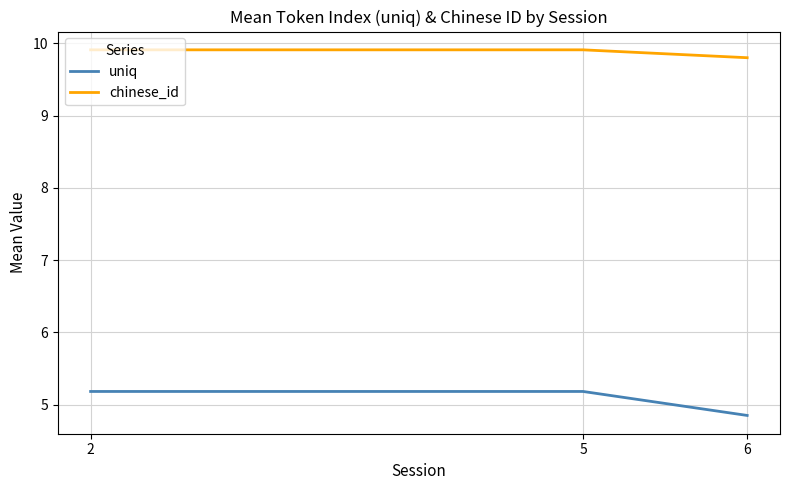

Is it true that uniq equals 4.8 at 6?

True